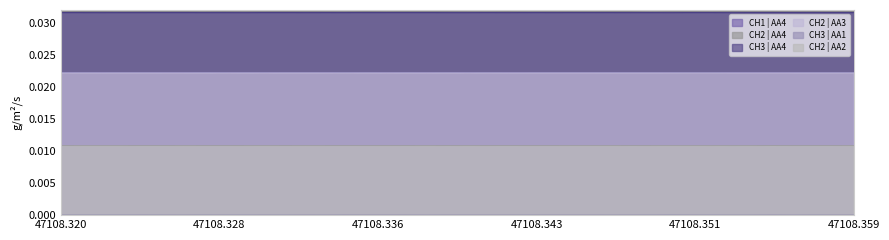

True or false: CH2 | AA2 has more than 1 interior local peaks.

True